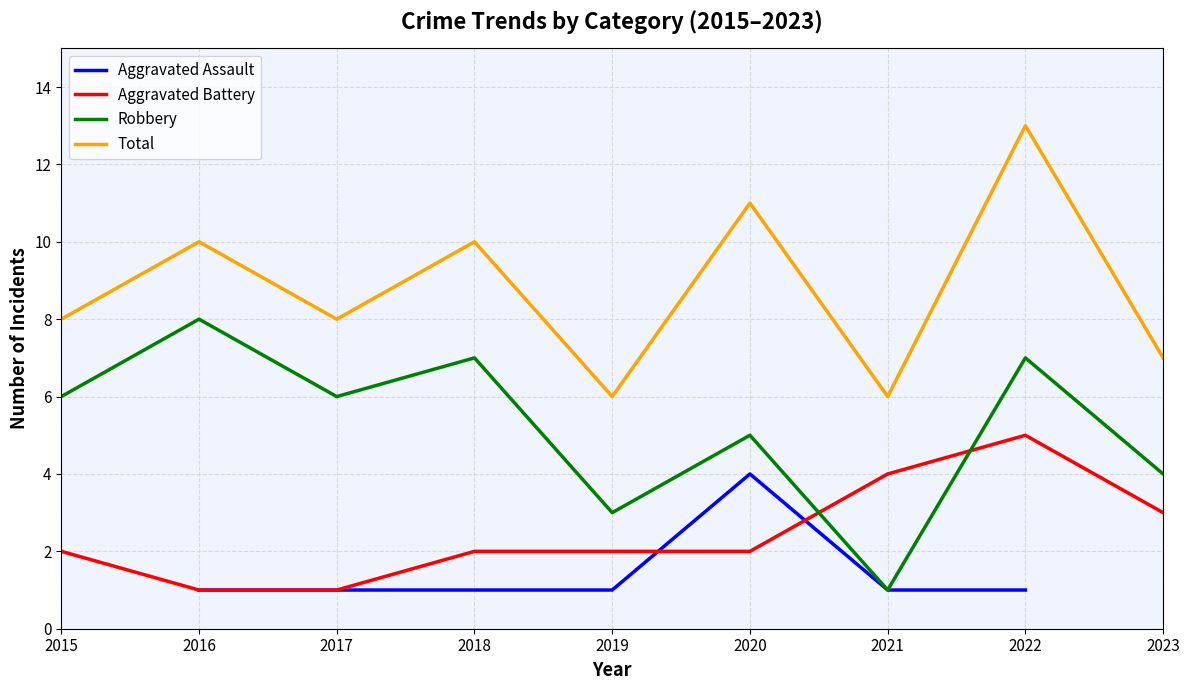

Where is the first local minimum for Robbery?

2017